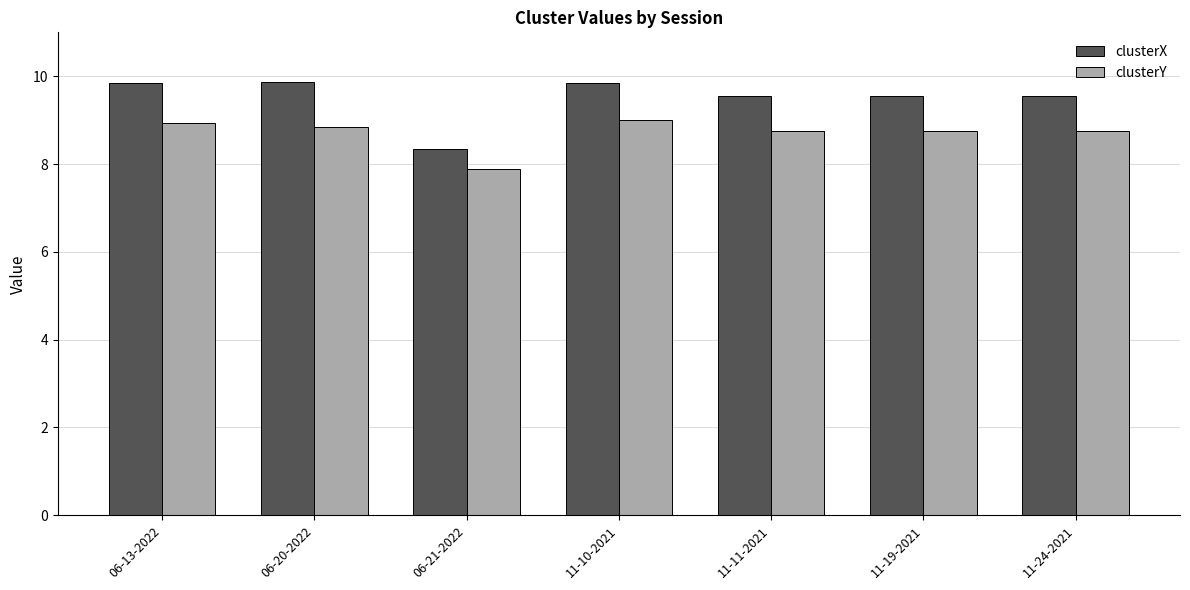

What value does the clusterX series have at 06-20-2022?

9.9